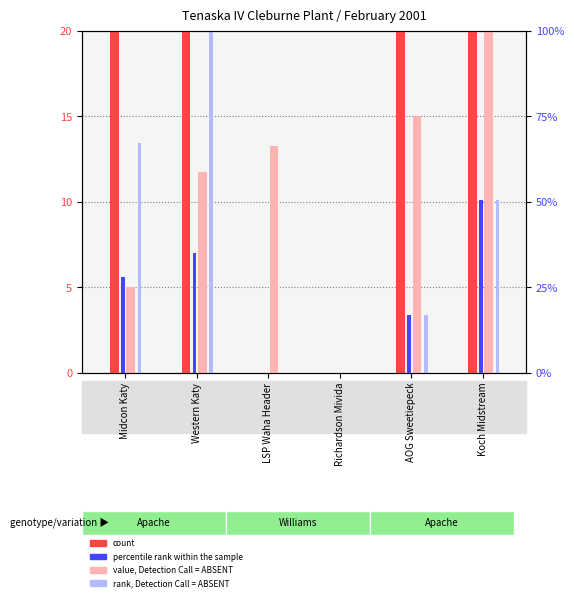

What is the sum of the rank, Detection Call = ABSENT values at Koch Midstream and Richardson Mivida?

10.1